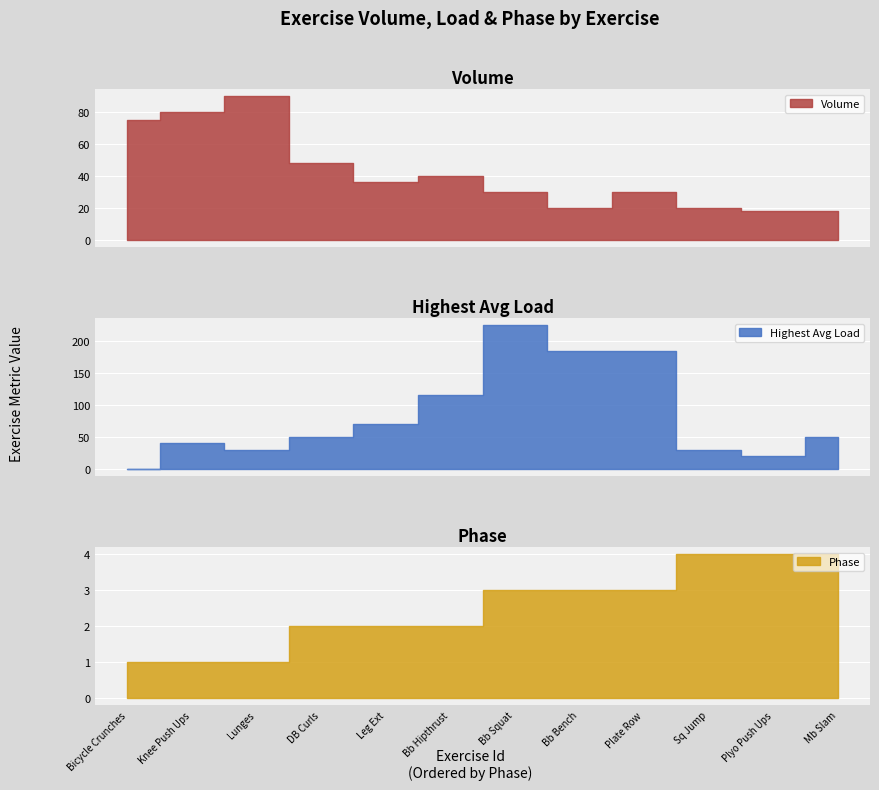

How many lines are shown in the chart?

3